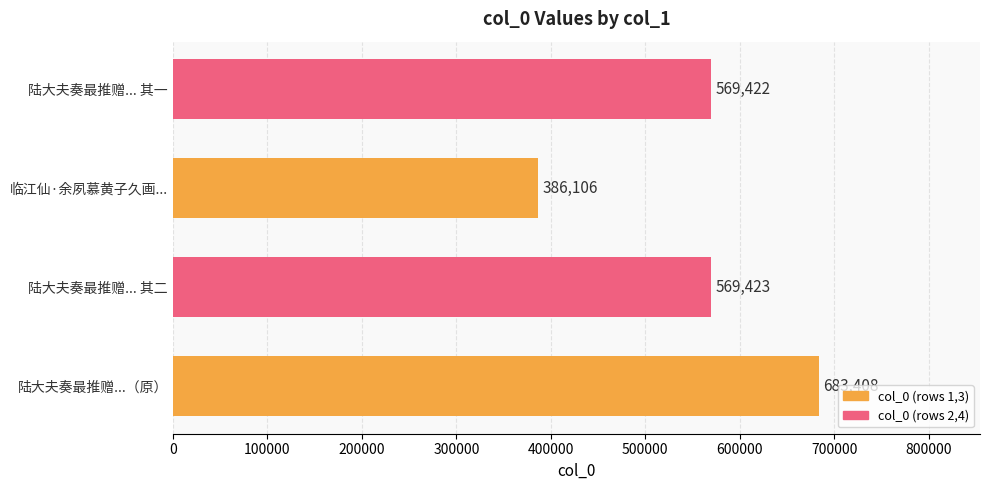

Rank the categories by value from highest to lowest.

陆大夫奏最推赠...（原）, 陆大夫奏最推赠... 其二, 陆大夫奏最推赠... 其一, 临江仙·余夙慕黄子久画...